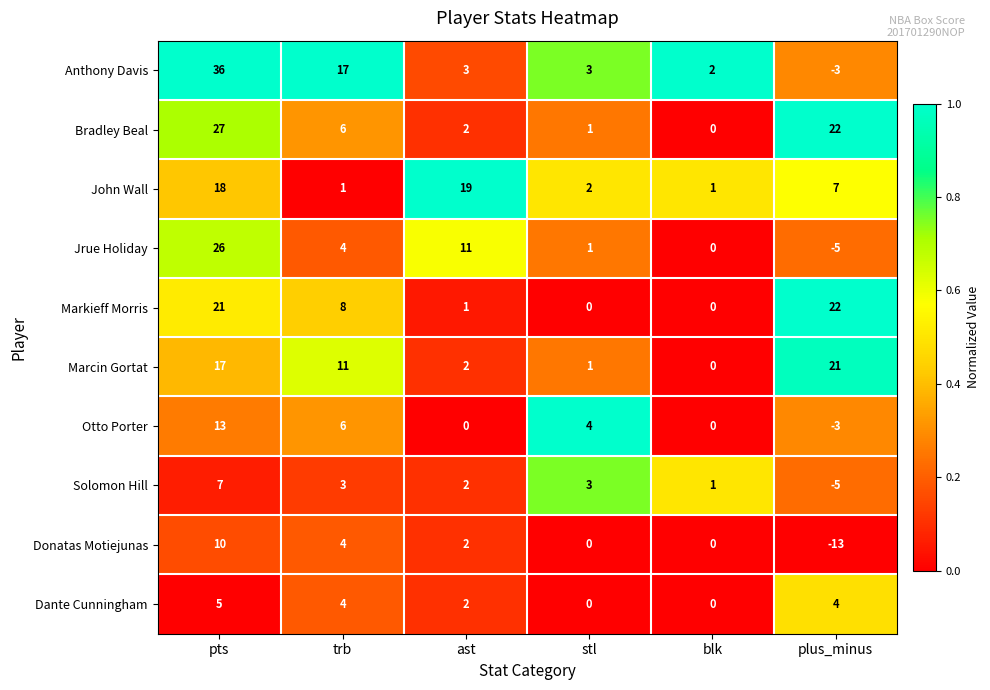

How many distinct data groups are displayed?

10